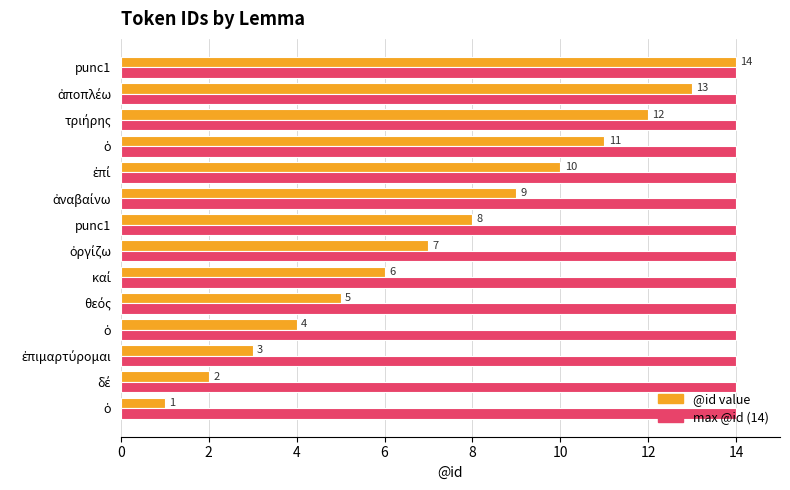

How many distinct data groups are displayed?

2